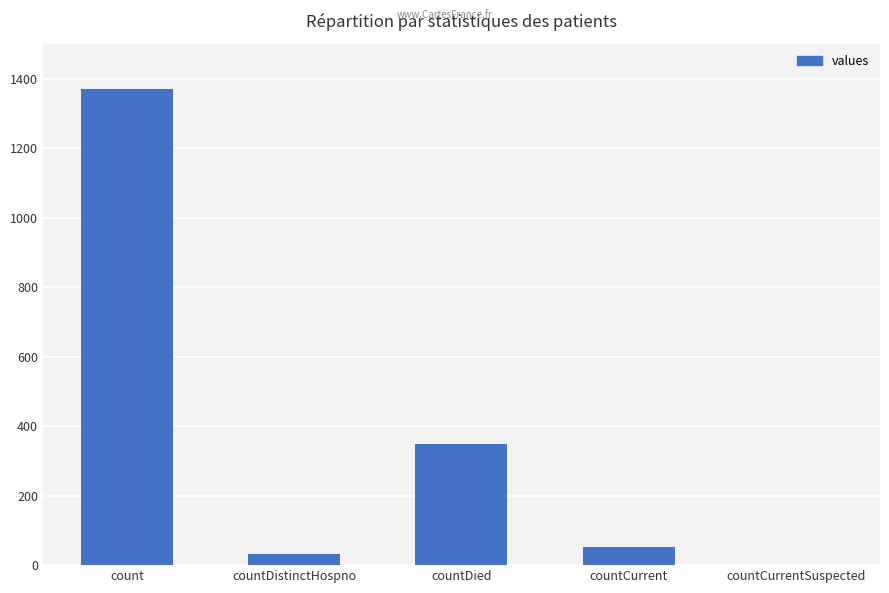

True or false: the data shows 349 at countDied.

True